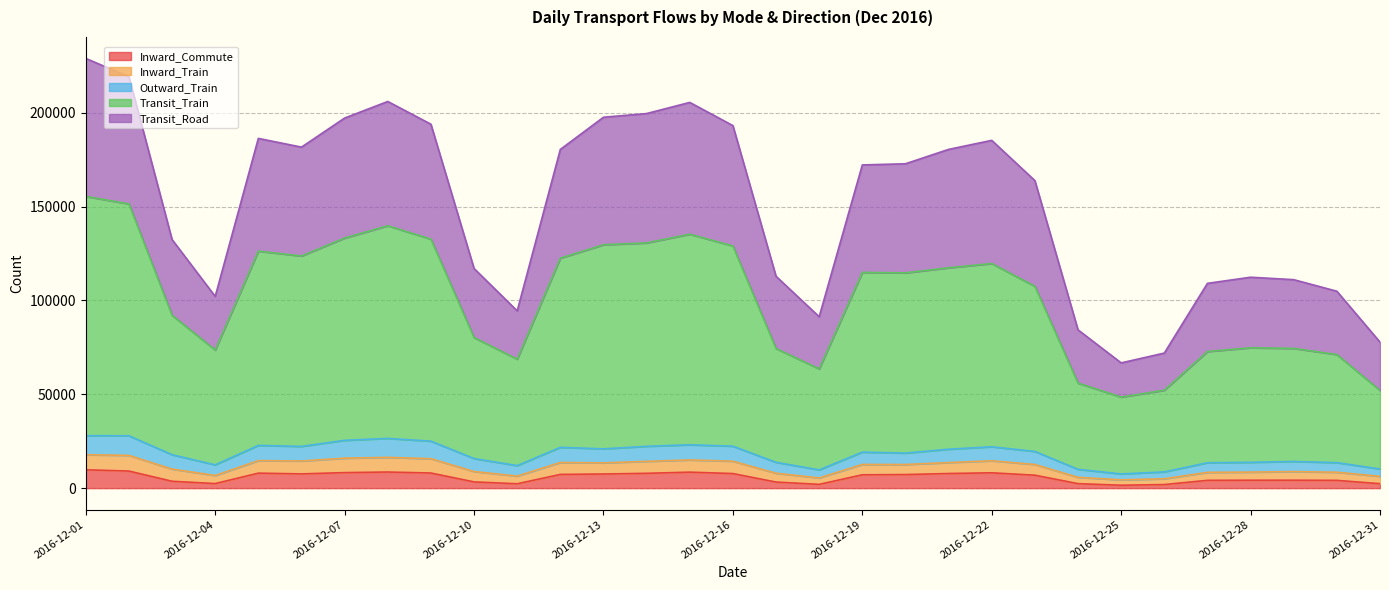

Rank the categories by Transit_Train value from highest to lowest.

2016-12-01, 2016-12-02, 2016-12-08, 2016-12-15, 2016-12-07, 2016-12-09, 2016-12-14, 2016-12-13, 2016-12-16, 2016-12-05, 2016-12-06, 2016-12-12, 2016-12-22, 2016-12-21, 2016-12-19, 2016-12-20, 2016-12-23, 2016-12-03, 2016-12-10, 2016-12-28, 2016-12-29, 2016-12-17, 2016-12-04, 2016-12-27, 2016-12-30, 2016-12-11, 2016-12-18, 2016-12-24, 2016-12-26, 2016-12-31, 2016-12-25